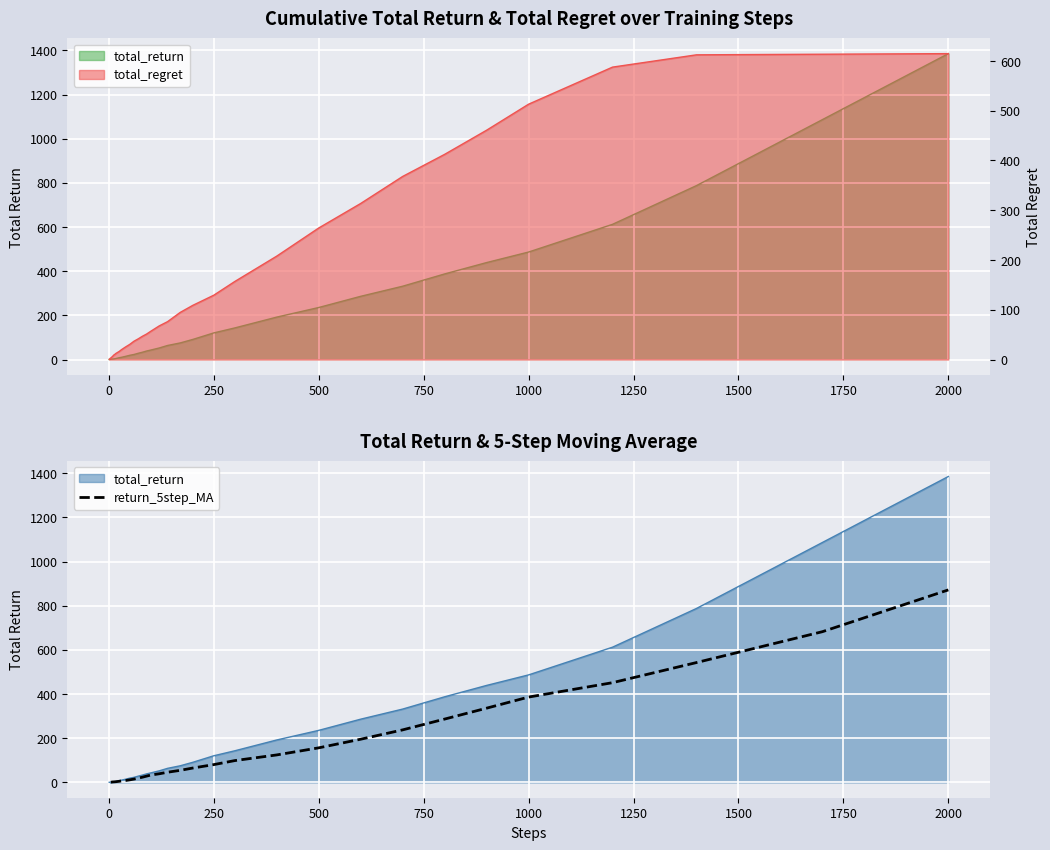

The return_5step_MA series shows 244.4 at 500. True or false?

False